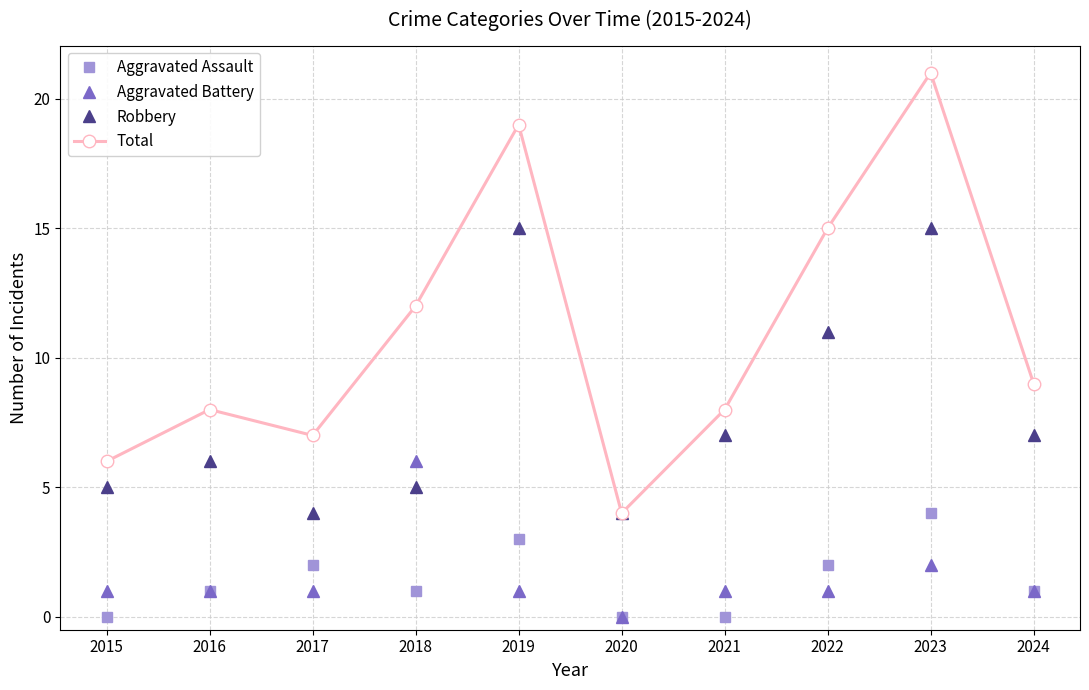

What is the spread (max minus min) of values at 2024?

8